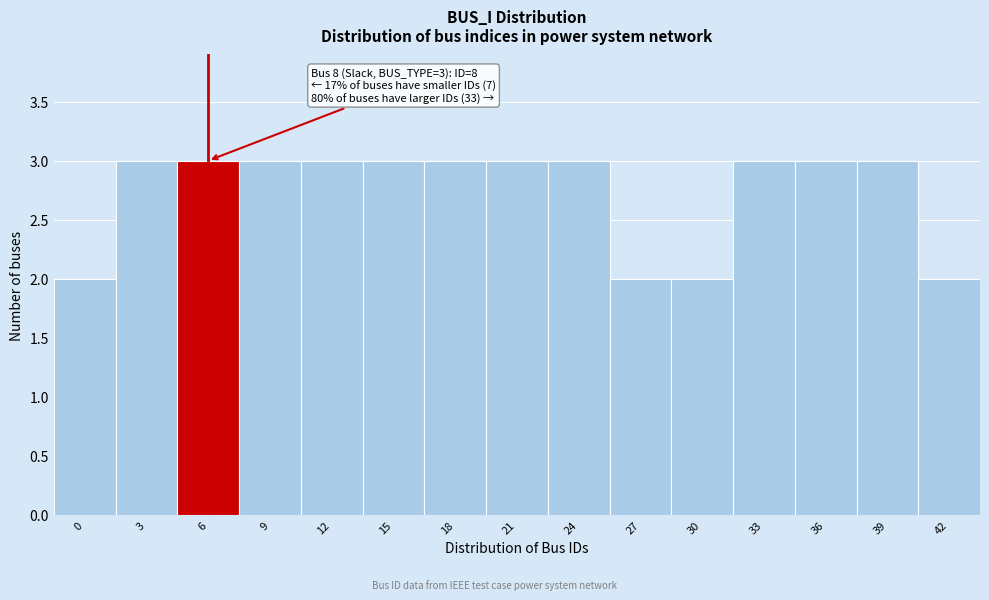

Reading left to right, extract all data points from this chart.

2	3	3	3	3	3	3	3	3	2	2	3	3	3	2